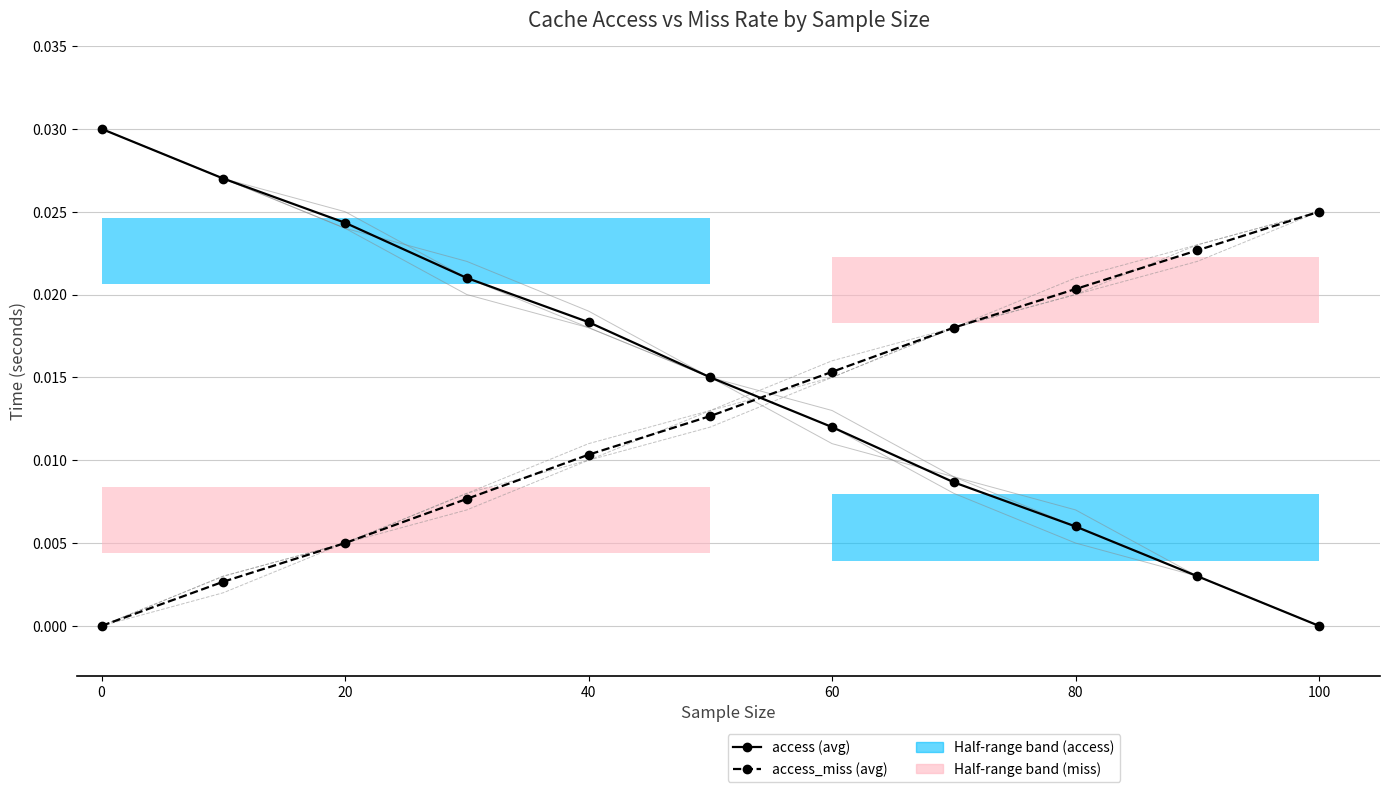

The access_miss_3 series shows 0.0 at 90.0. True or false?

True